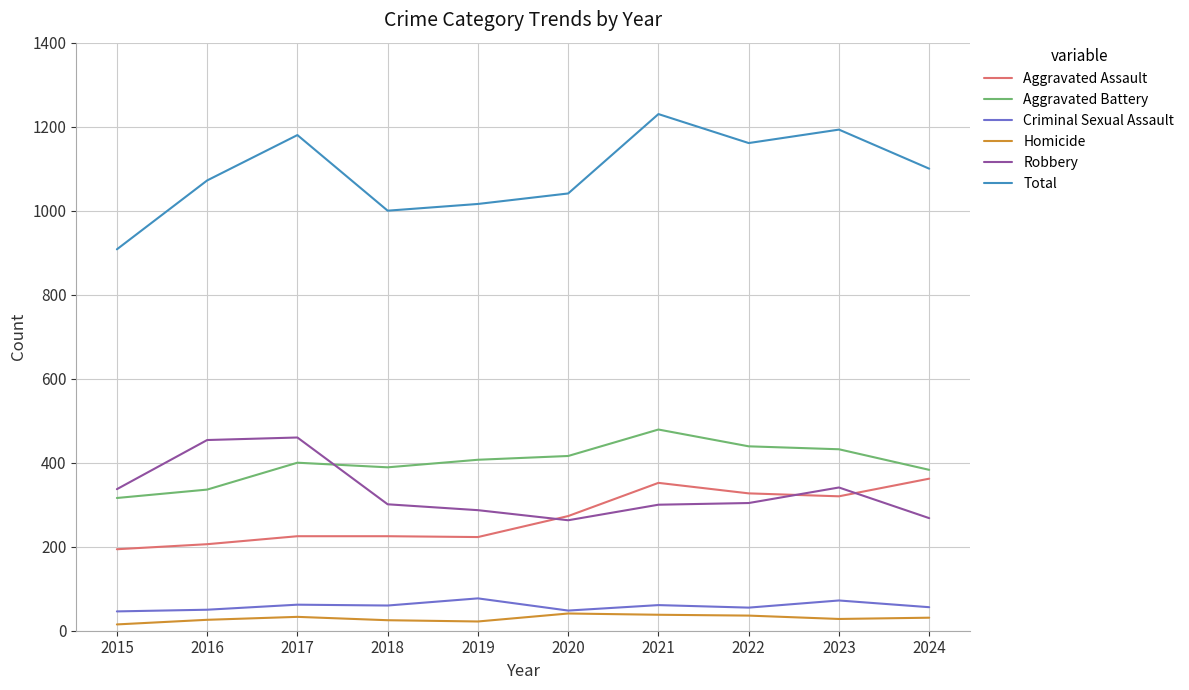

Which series has the largest range (max minus min)?

Total